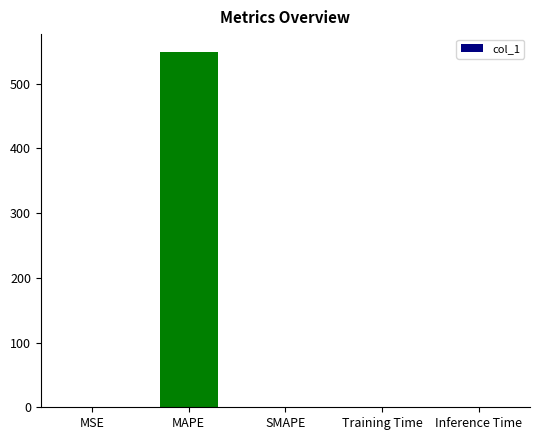

Are the bars horizontal?

No